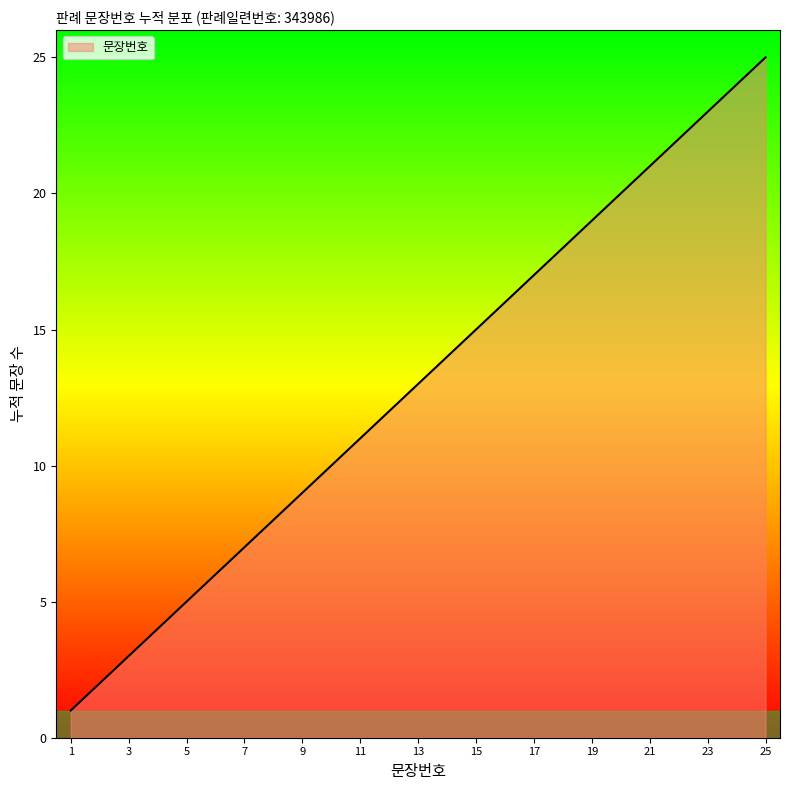

What is the difference between the maximum and minimum values?

24